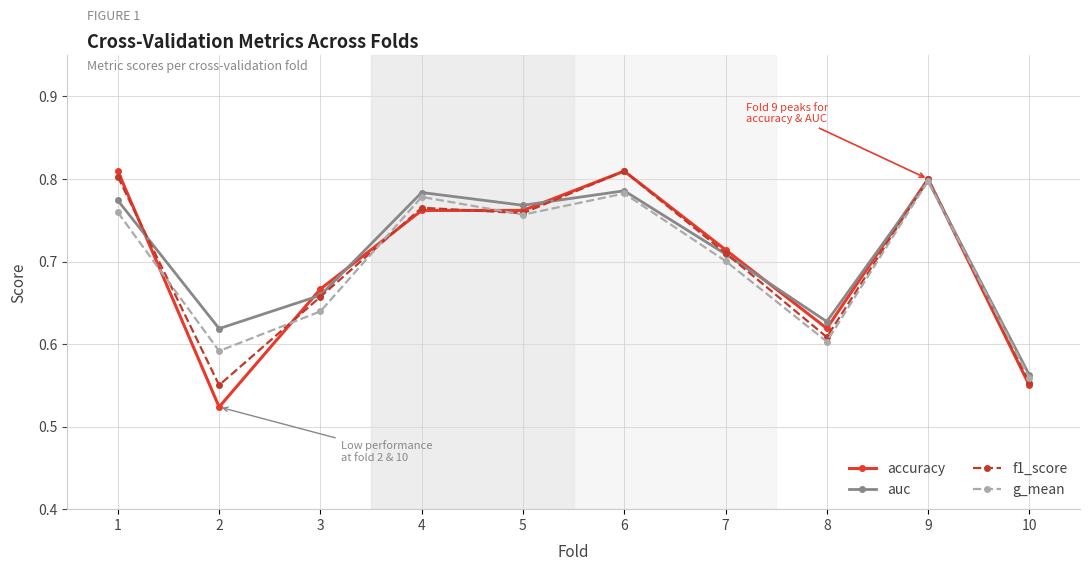

What is the difference between the second highest and second lowest values in the f1_score series?

0.2